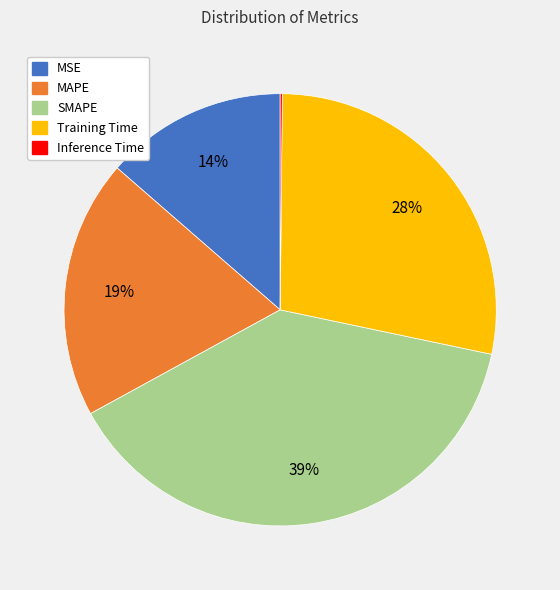

The MAPE slice represents 19% of the pie. True or false?

True